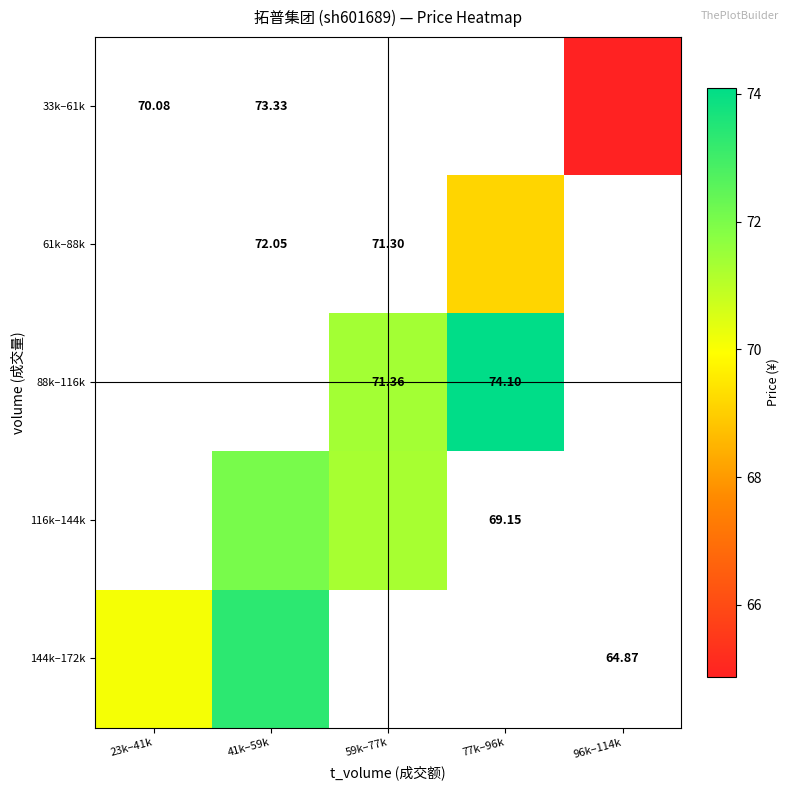

What is the greatest value displayed?

74.1